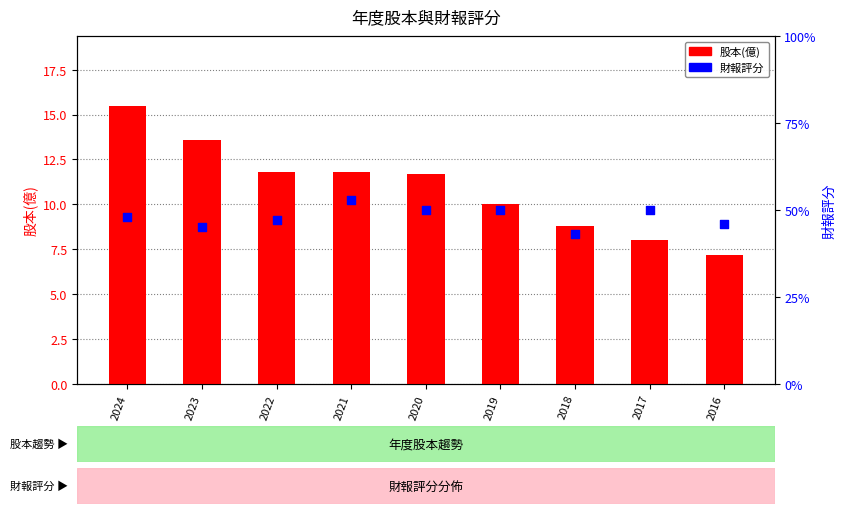

Is the value of 股本(億) at 2023 greater than the value of 財報評分 at 2022?

No